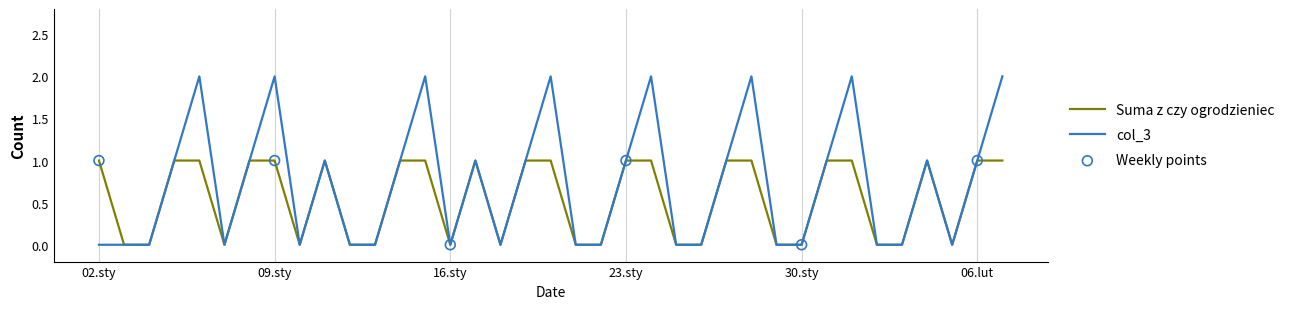

Which series has the widest spread of values?

col_3